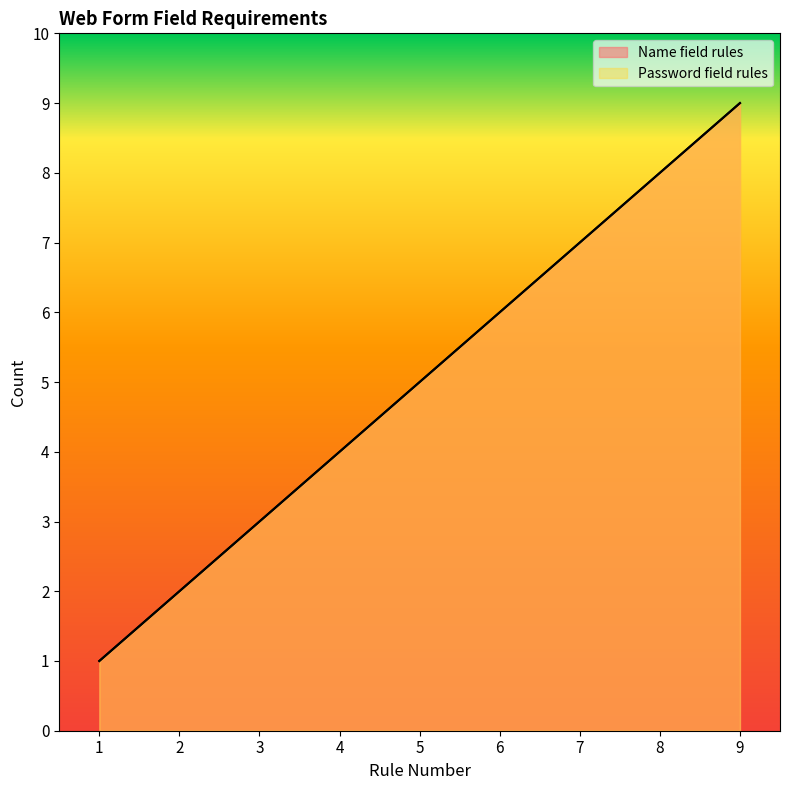

Reading left to right, extract all data points from this chart.

Name field rules: 1	2	3	4	5	6	7	8	9
Password field rules: 1	2	3	4	5	6	7	8	9